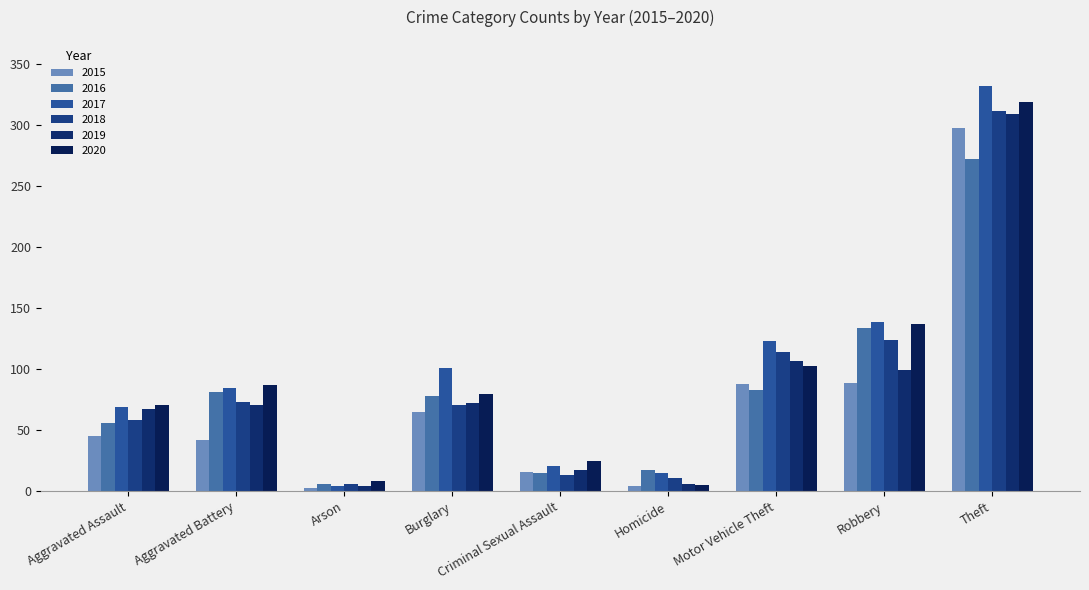

Is it true that 2017 equals 6 at Arson?

False